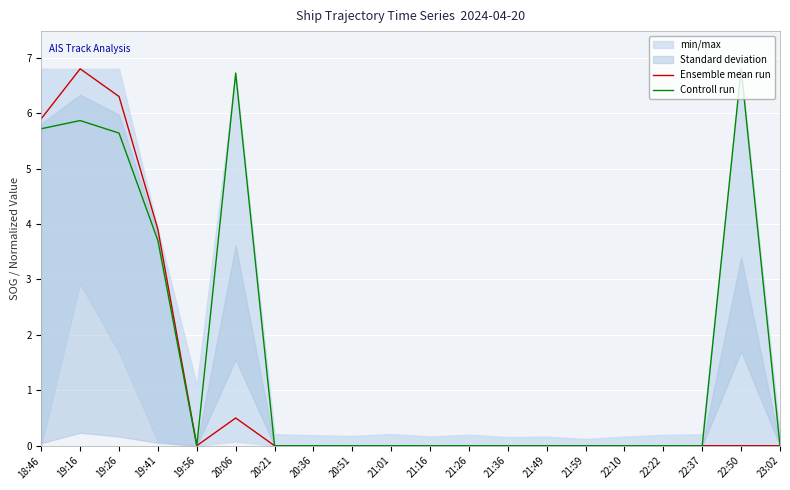

List the series in order of their peak value, highest first.

Ensemble mean run, Controll run